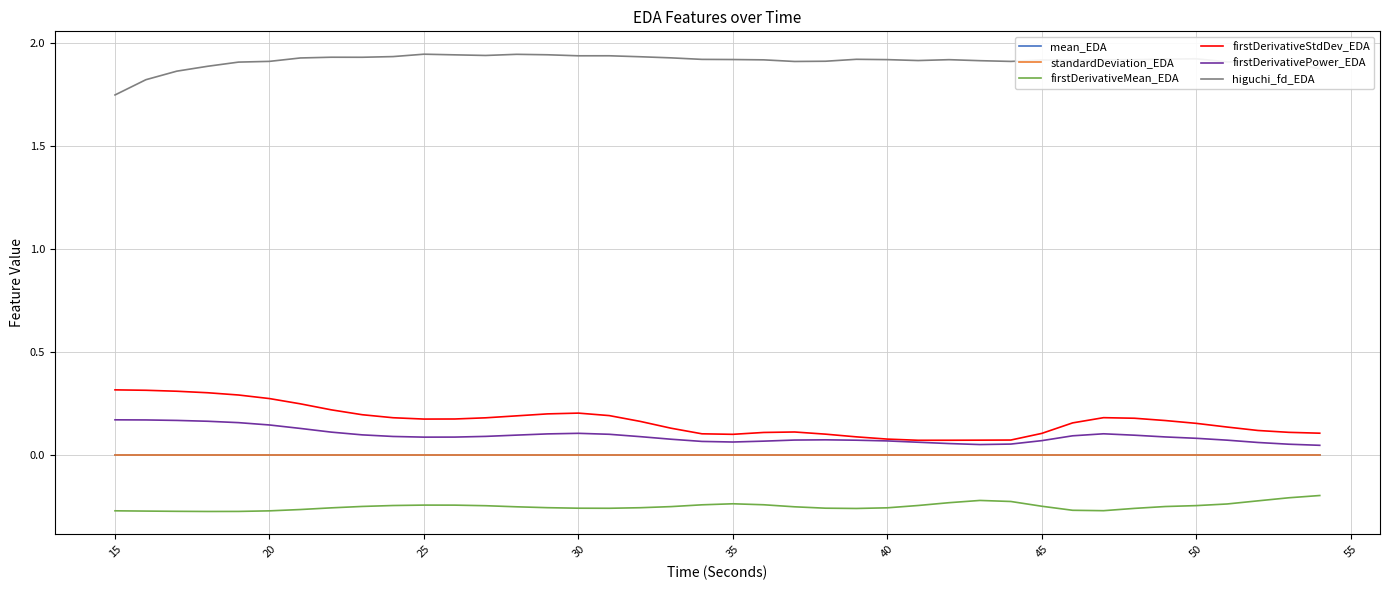

Which series has the largest total across all categories?

higuchi_fd_EDA